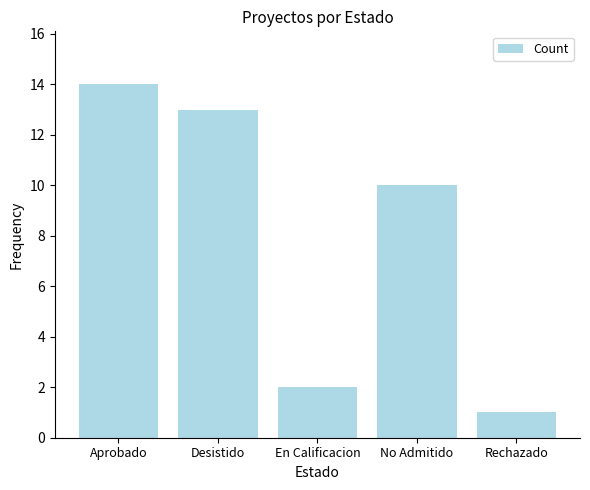

What is the value of the 5th bar from the left?

1